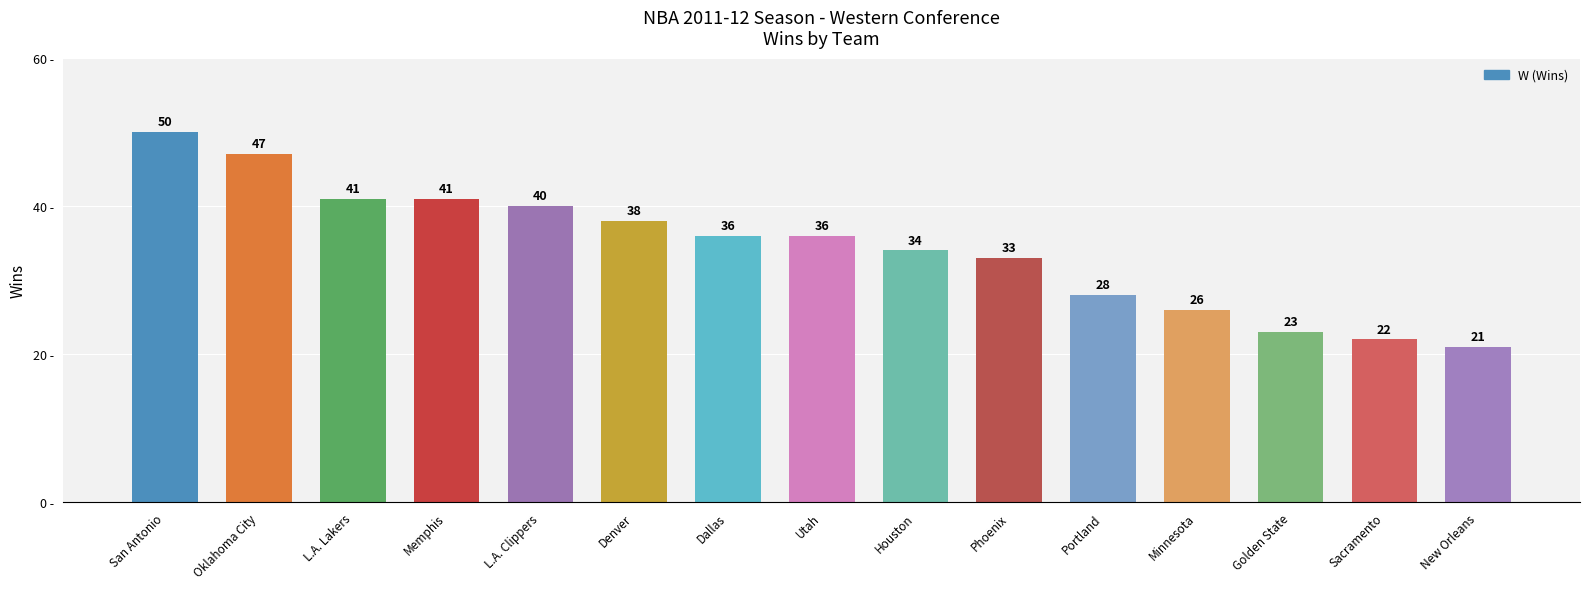

What is the minimum value shown in the chart?

21